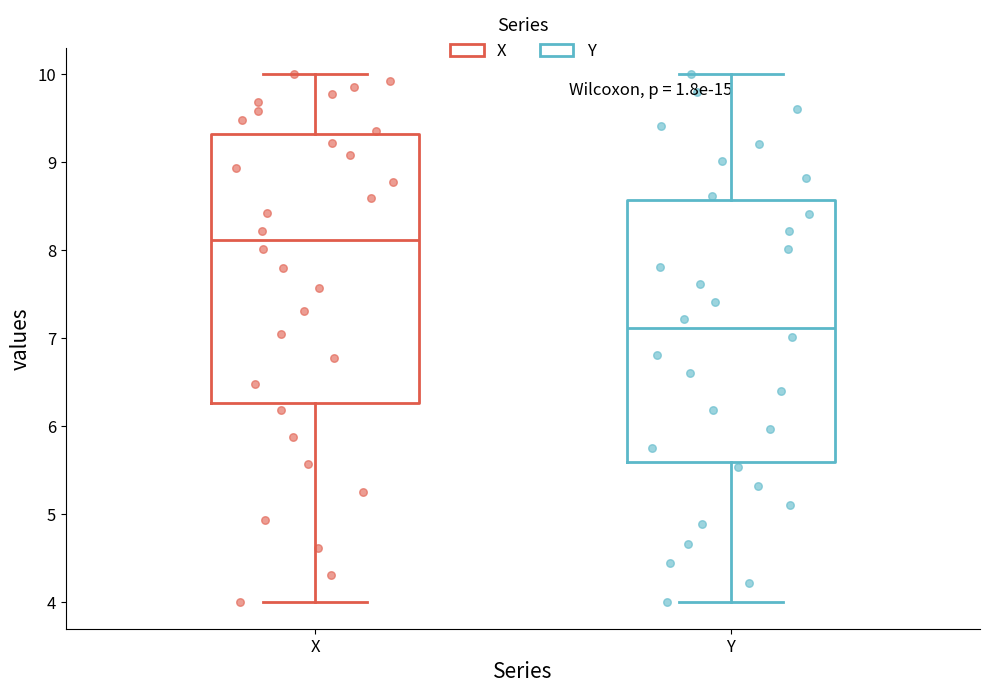

Reading left to right, read every box against the y-axis: the position of its median line, the range the box covers, and the ends of its whiskers. The values are not printed on the chart, so give them approximately, as read against the axis.

X: median 8.1, box 6.3 to 9.3, whiskers 4.0 to 10.0
Y: median 7.1, box 5.6 to 8.6, whiskers 4.0 to 10.0